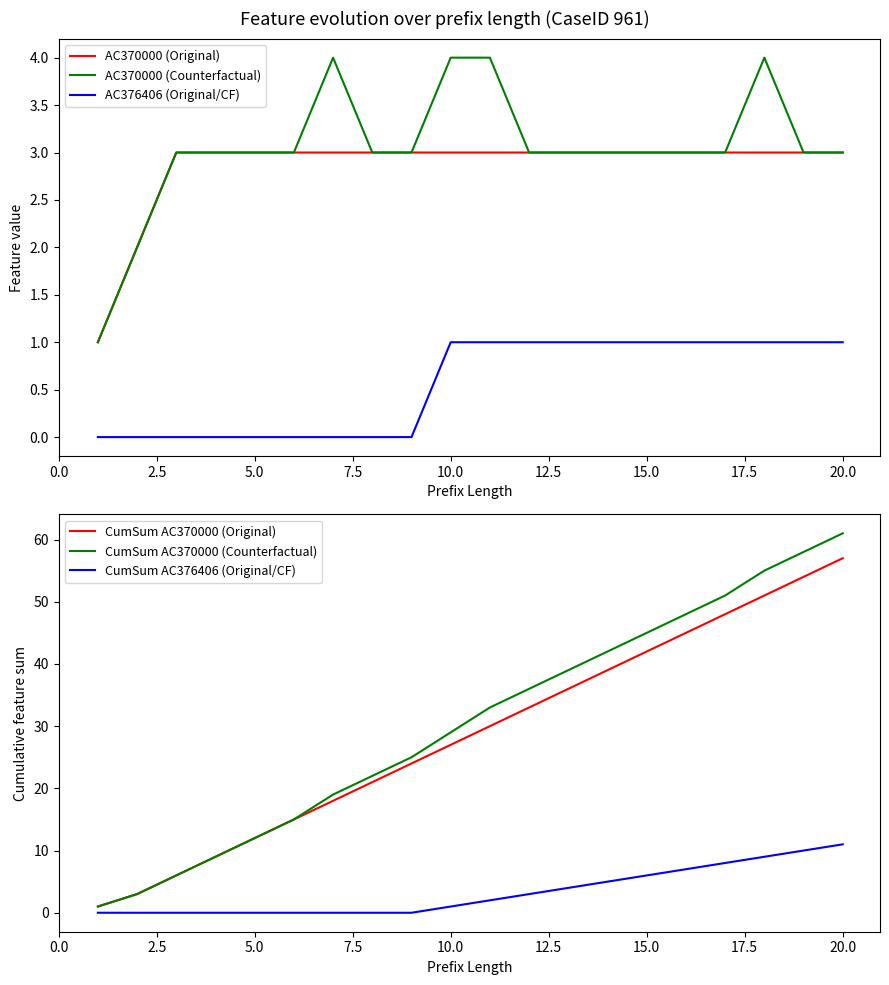

Count the AC376406 (Original/CF) values in the range 0 to 1.

20